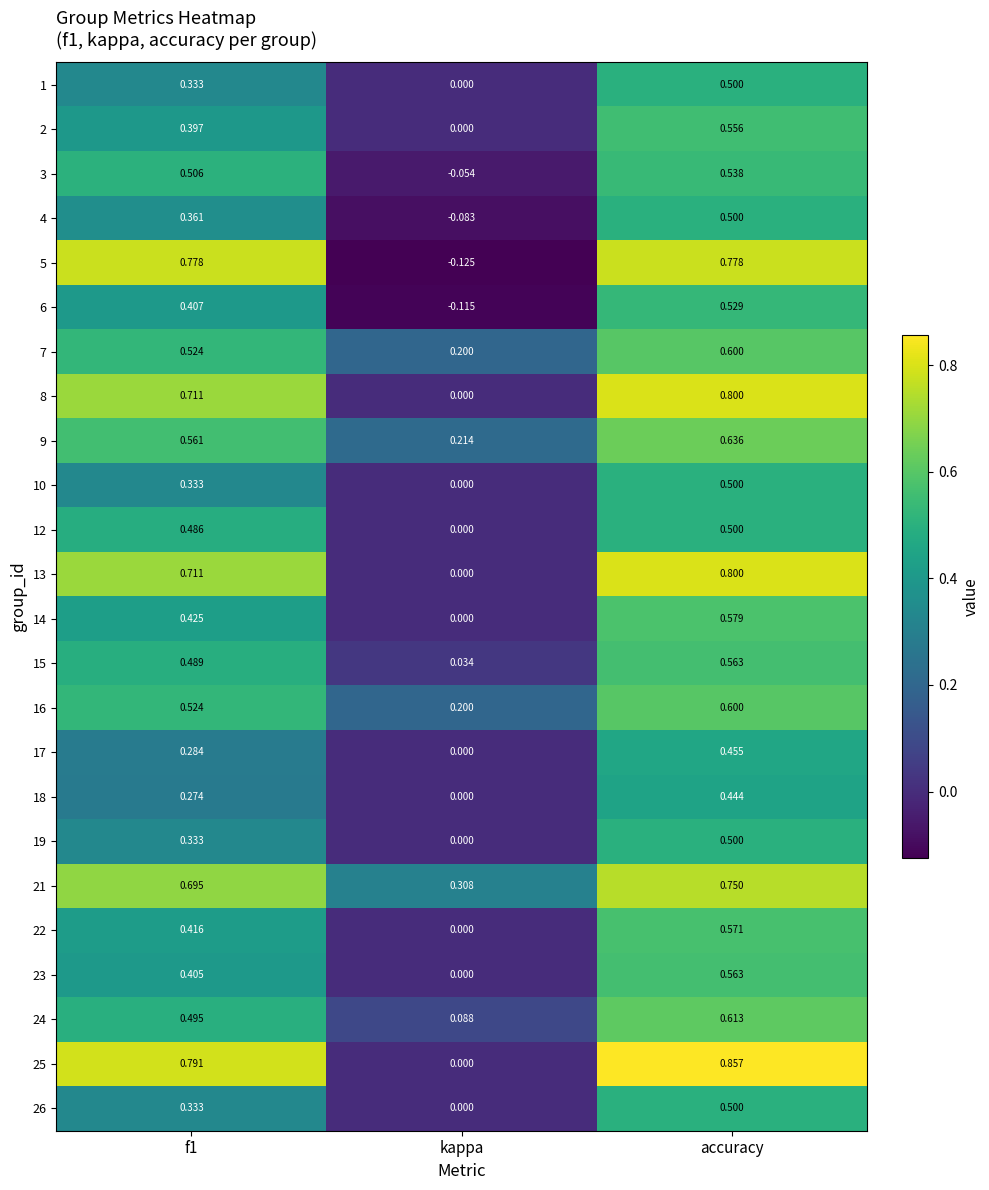

Count the number of data series in this chart.

24